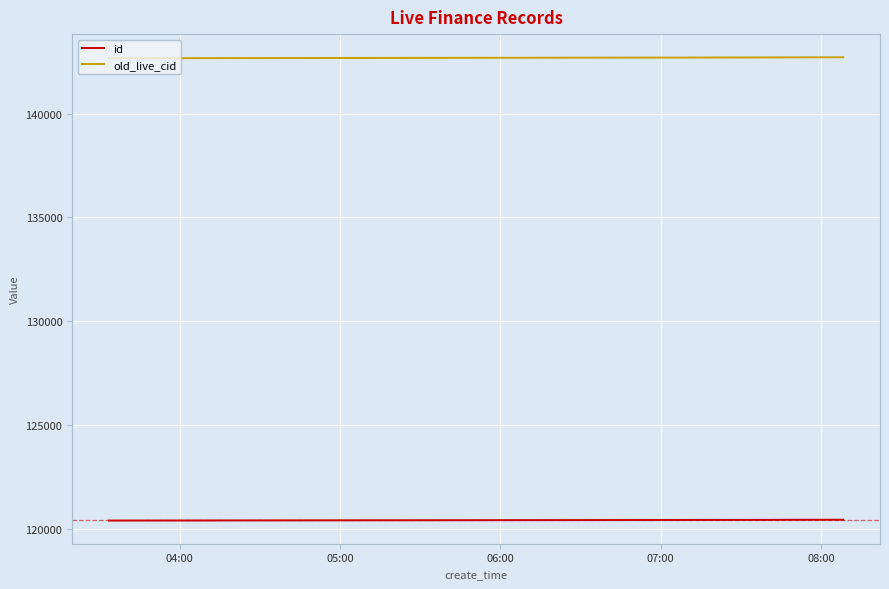

Which series has the largest total across all categories?

old_live_cid